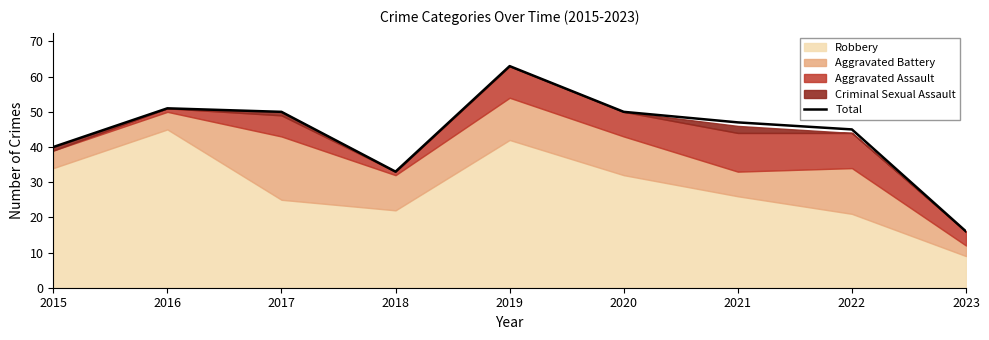

List the labels in order of value, smallest first.

2023, 2018, 2015, 2022, 2021, 2017, 2020, 2016, 2019